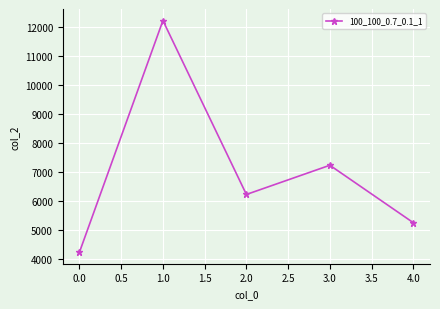

Reading right to left, extract all data points from this chart.

4.0=5262	3.0=7244	2.0=6236	1.0=12236	0.0=4246